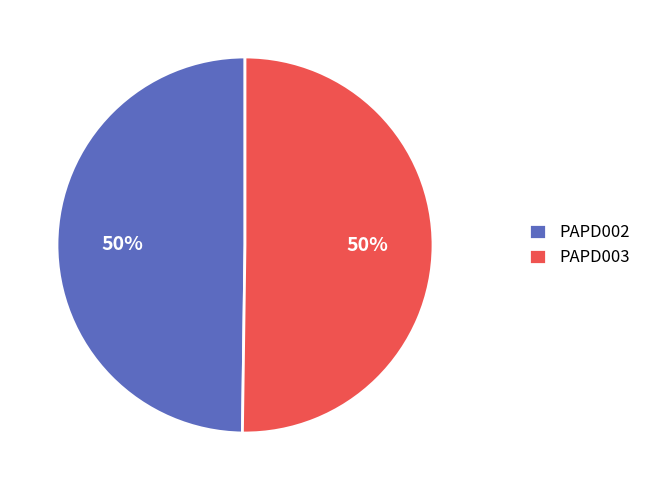

To the nearest percent, what percentage of the pie is PAPD002?

50%